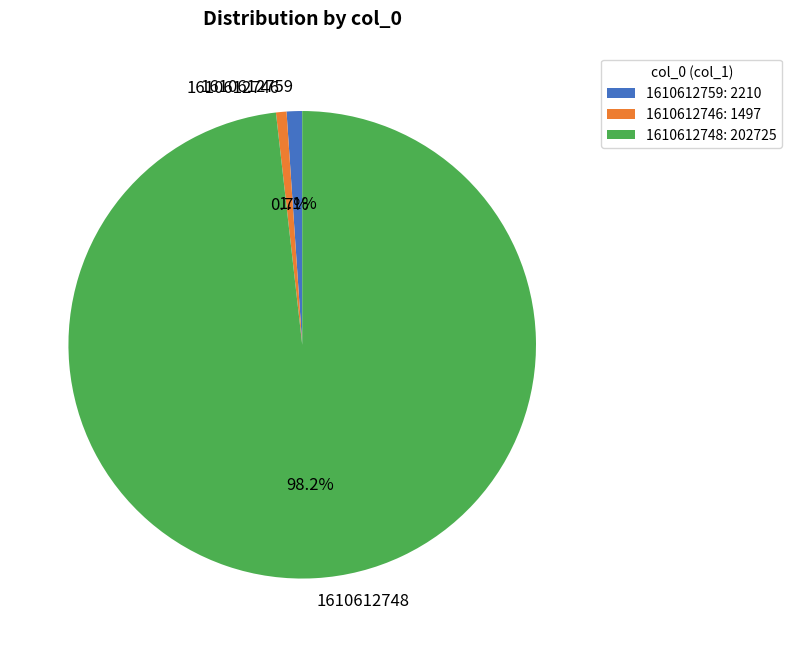

Does 1610612748 represent more than half of the total?

Yes